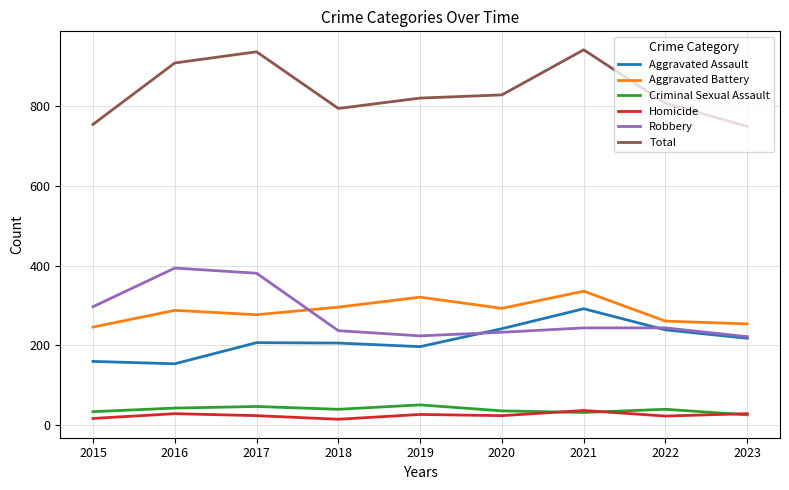

True or false: Aggravated Battery and Criminal Sexual Assault intersect in this chart.

False